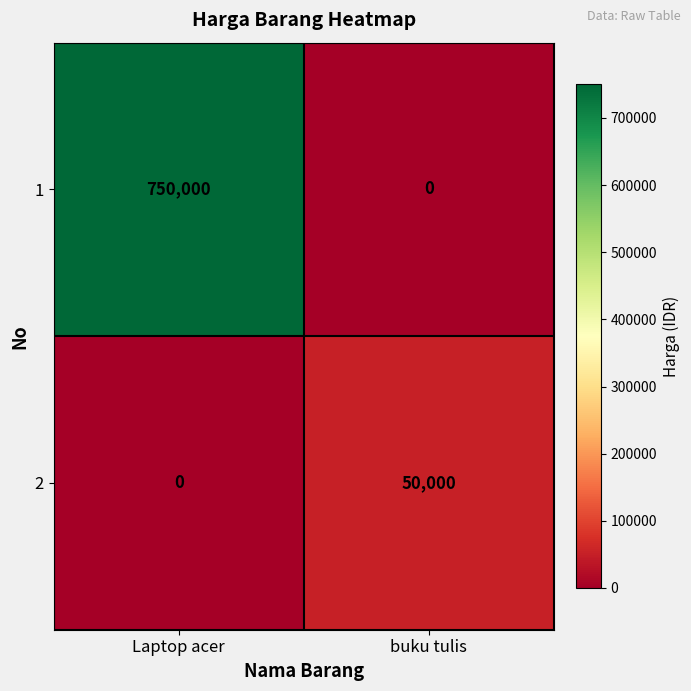

Rank the series by their average value, from lowest to highest.

2, 1